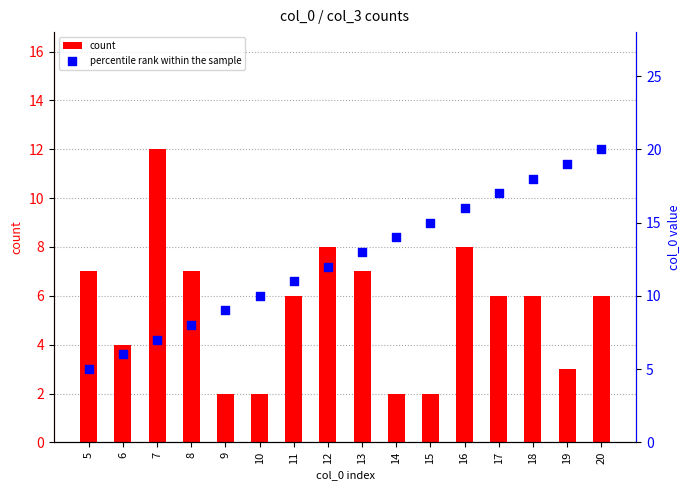

Which series contains the highest Y value?

percentile rank within the sample